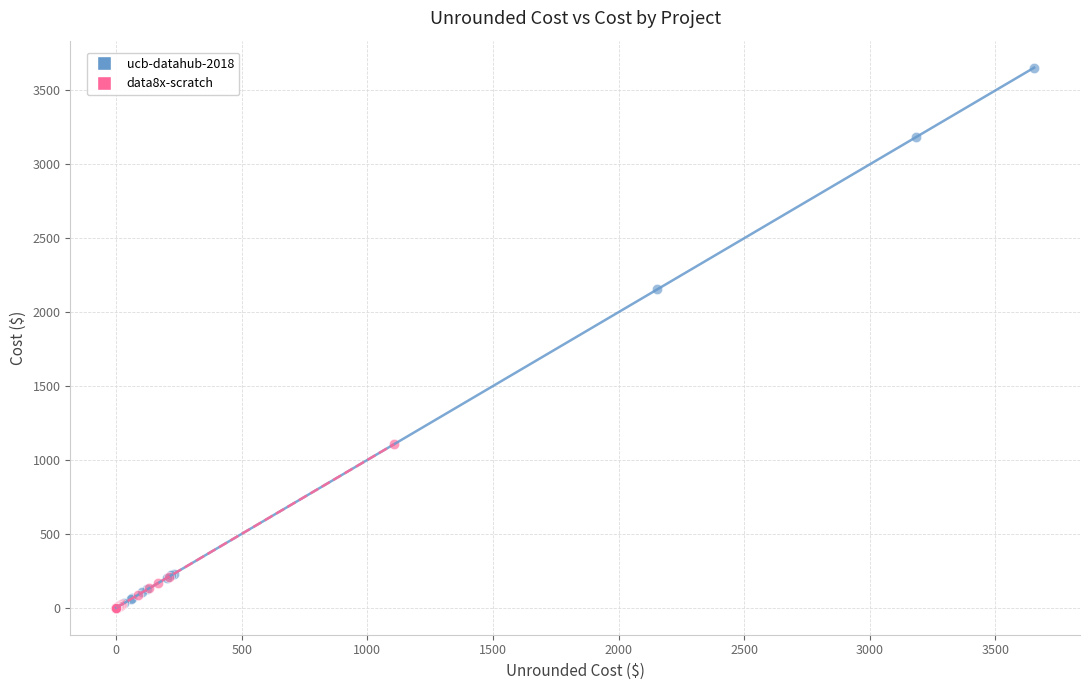

Which series contains the highest Y value?

ucb-datahub-2018